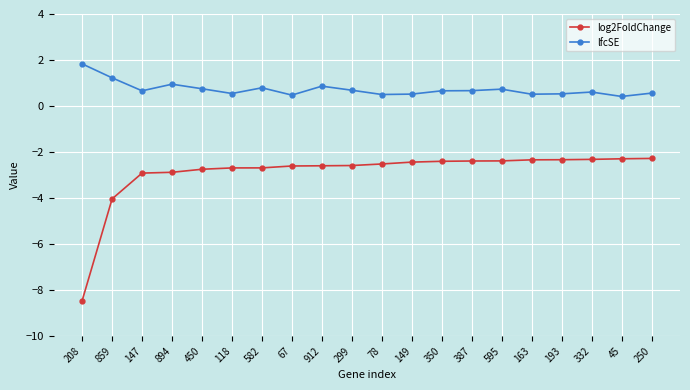

True or false: log2FoldChange and lfcSE cross at least once.

False